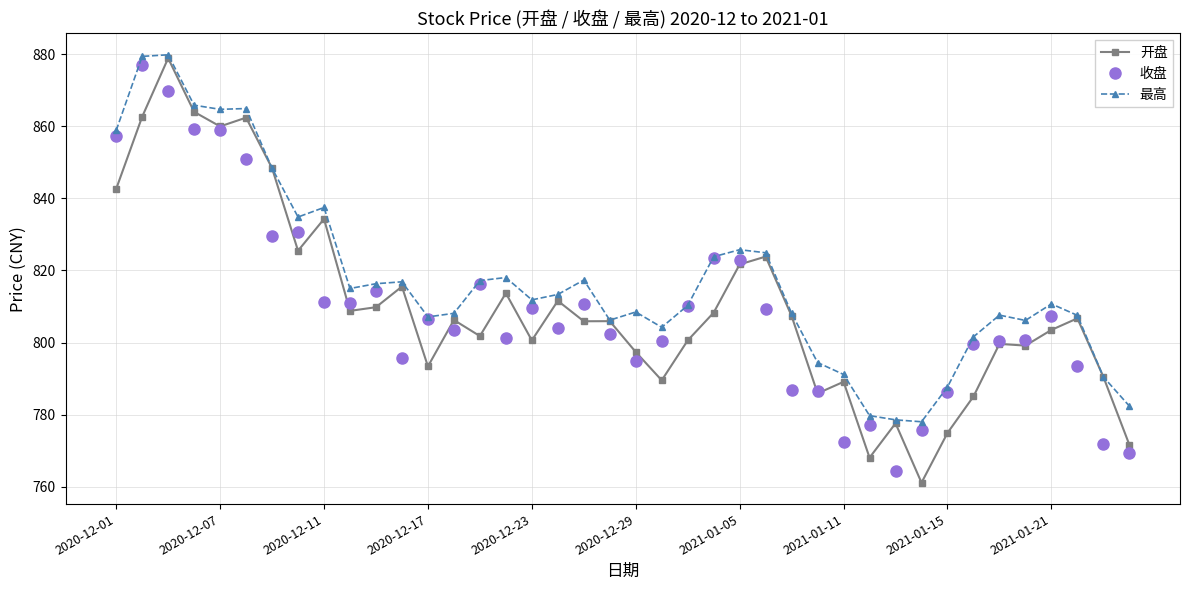

In 最高, how many points are higher than both neighbors (excluding endpoints)?

10